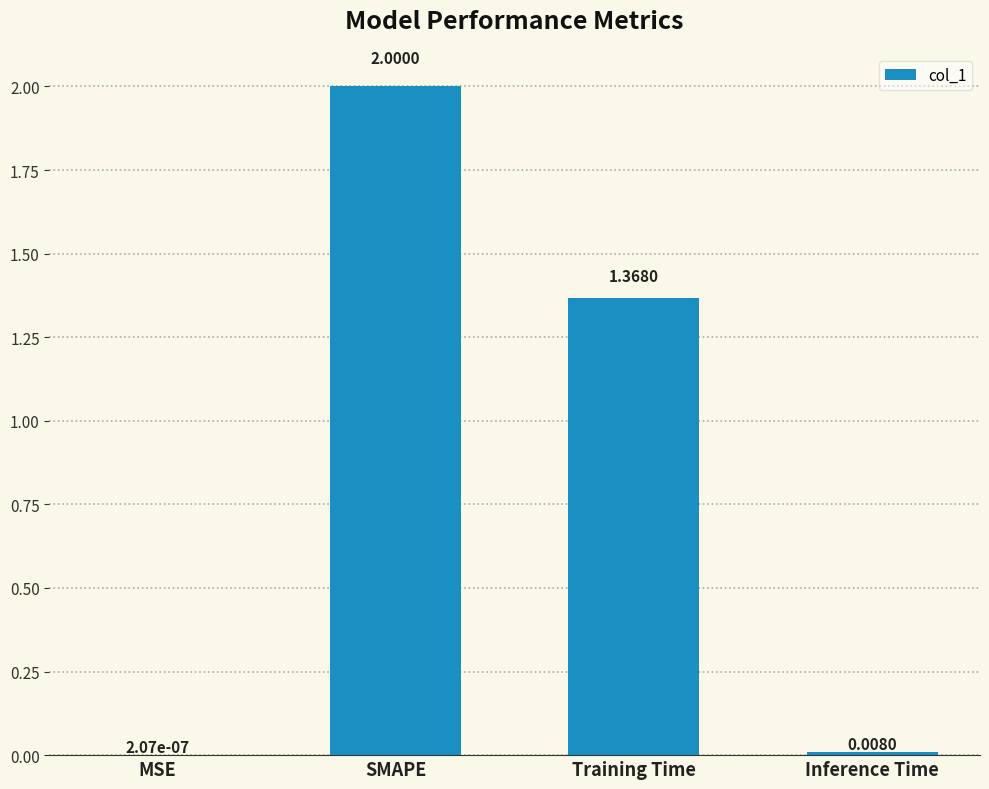

What is the change in value from MSE to Training Time?

+1.4